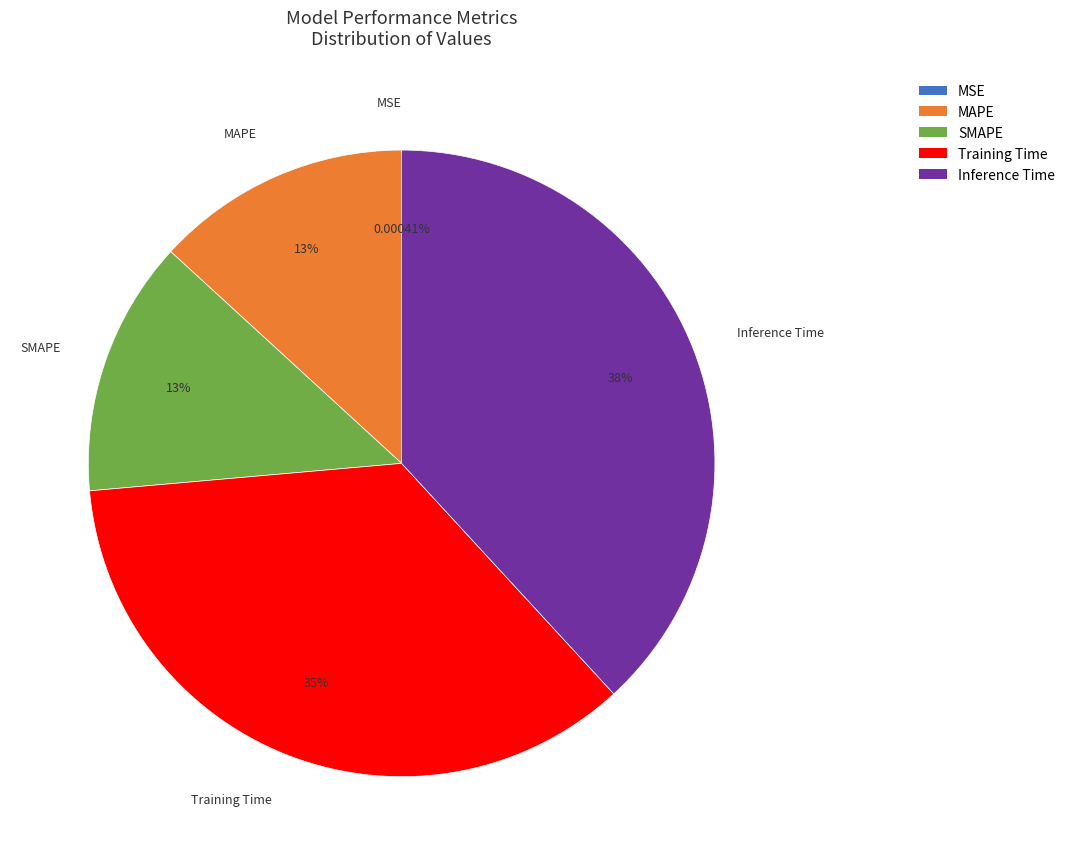

To the nearest percent, what portion does SMAPE represent?

13%